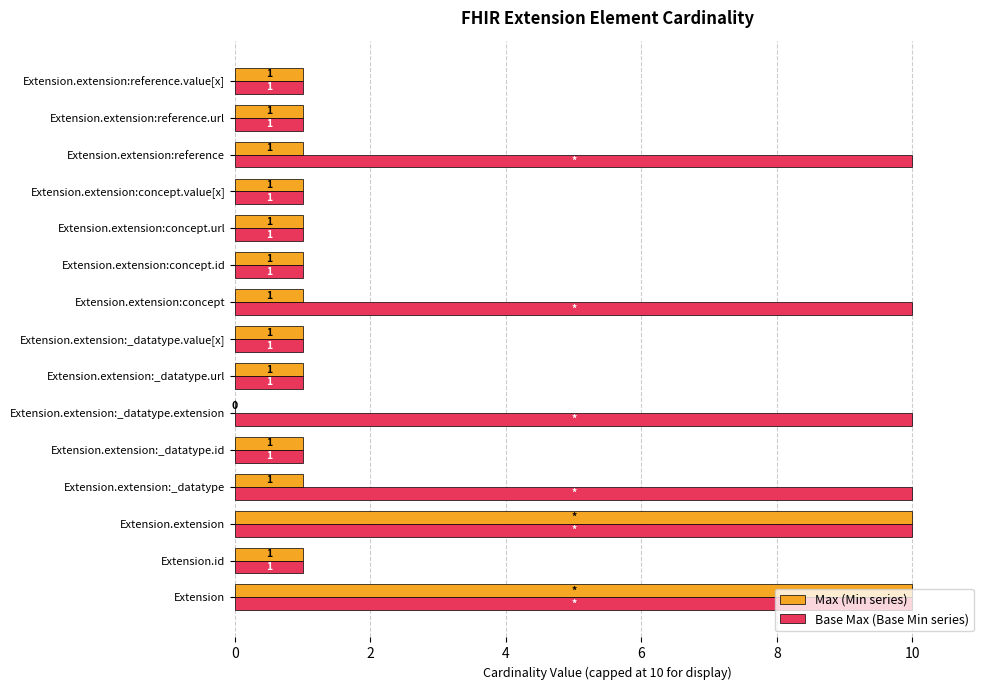

What is the approximate value of Base Max (Base Min series) at Extension.extension:reference?

10